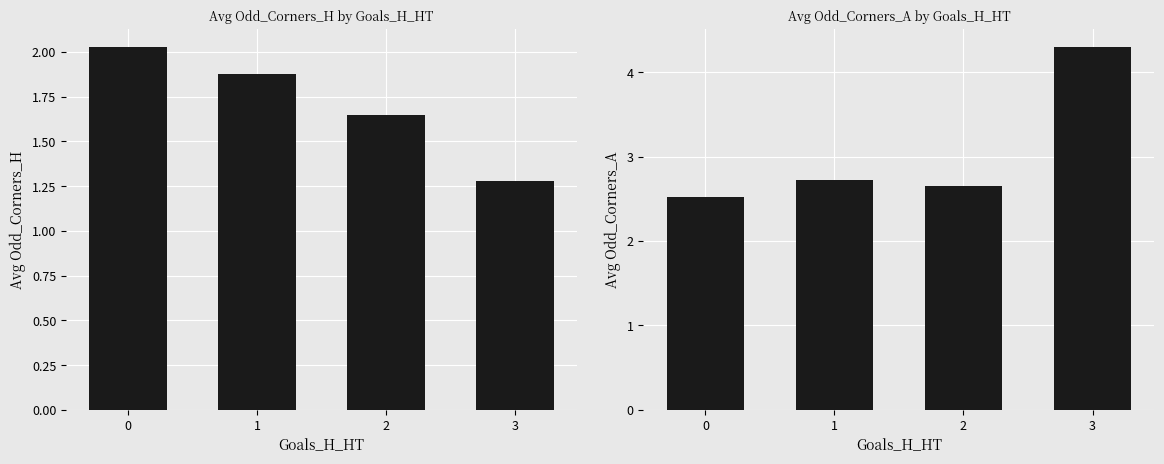

What is the difference between the maximum and minimum values in the Avg Odd_Corners_H series?

0.7